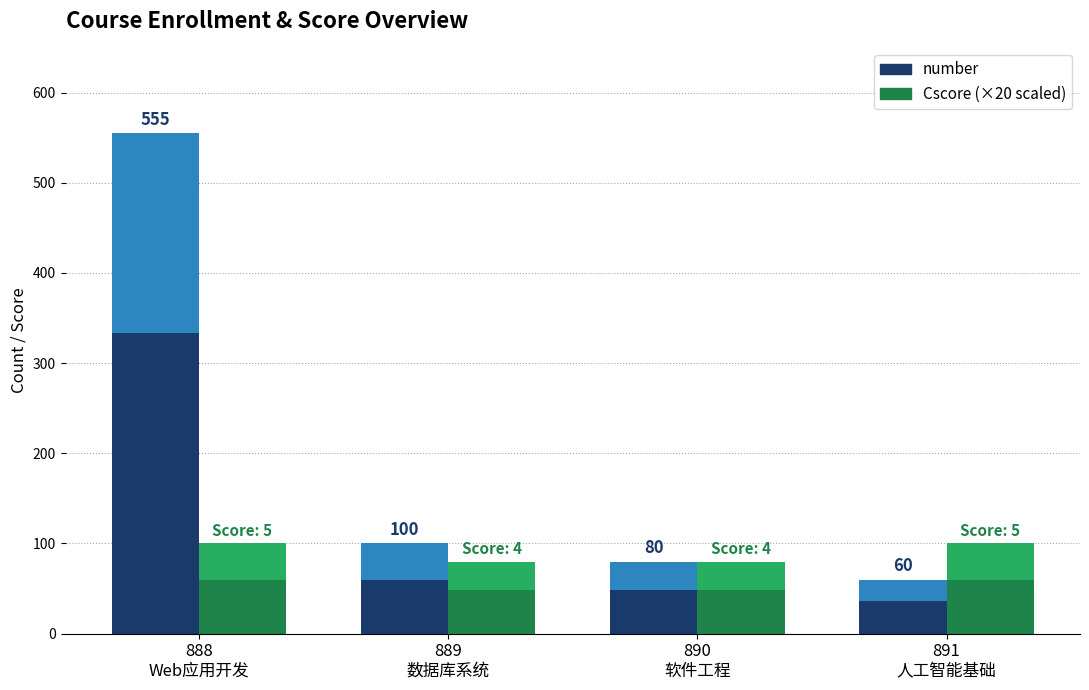

Which category has the highest value in the number (lower) series?

888
Web应用开发